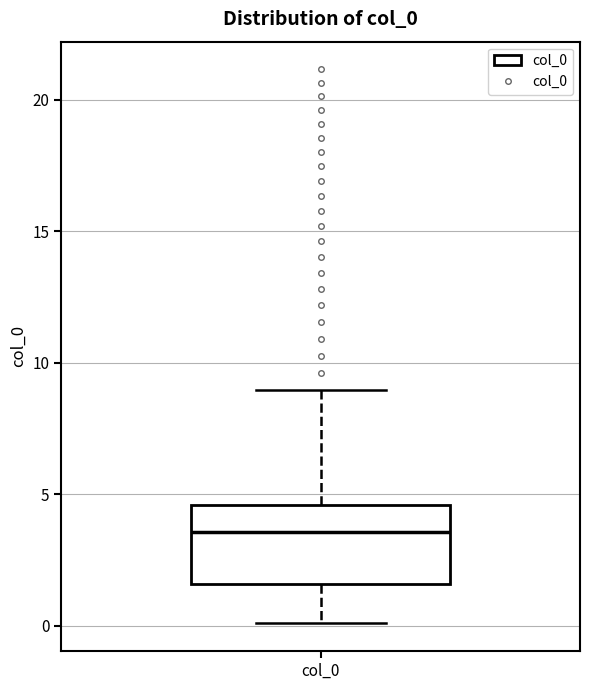

Where does the median line of the box for col_0 sit on the y-axis? The values are not printed on the chart, so give them approximately, as read against the axis.

3.5